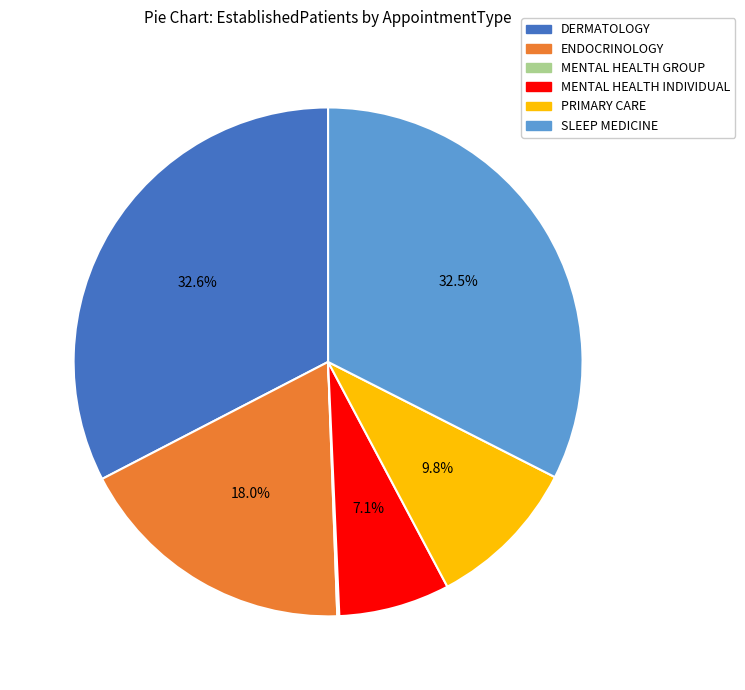

The PRIMARY CARE slice represents 16% of the pie. True or false?

False